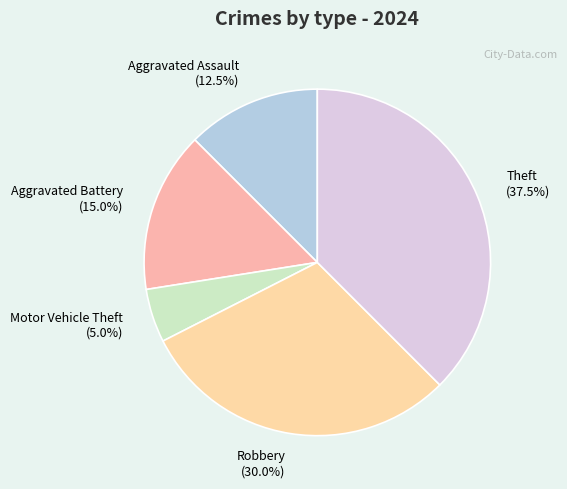

How many slices are in this pie chart?

5